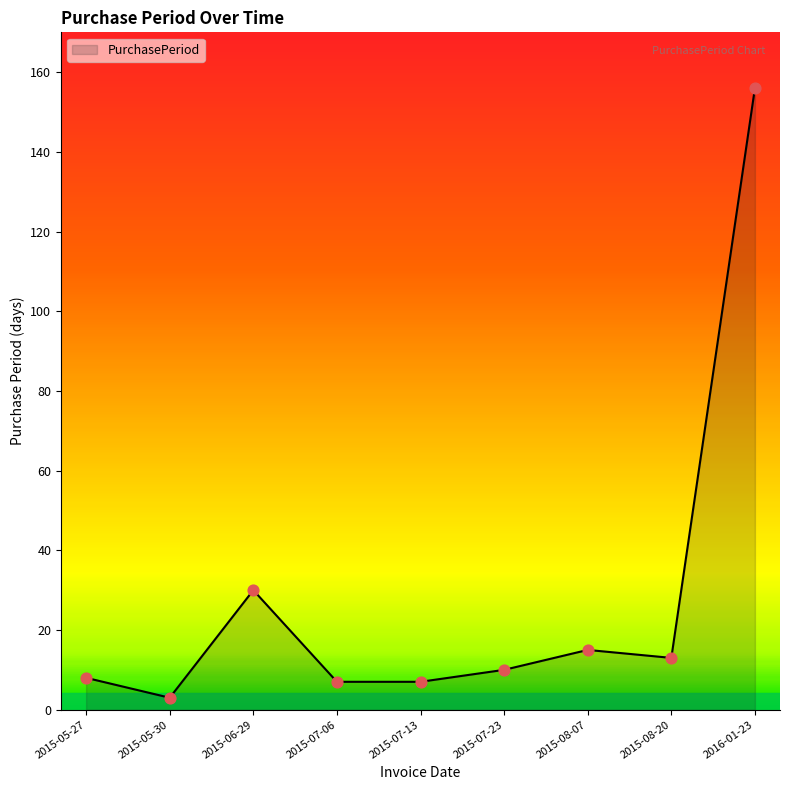

What is the change in value from 2015-07-06 to 2015-08-20?

+6